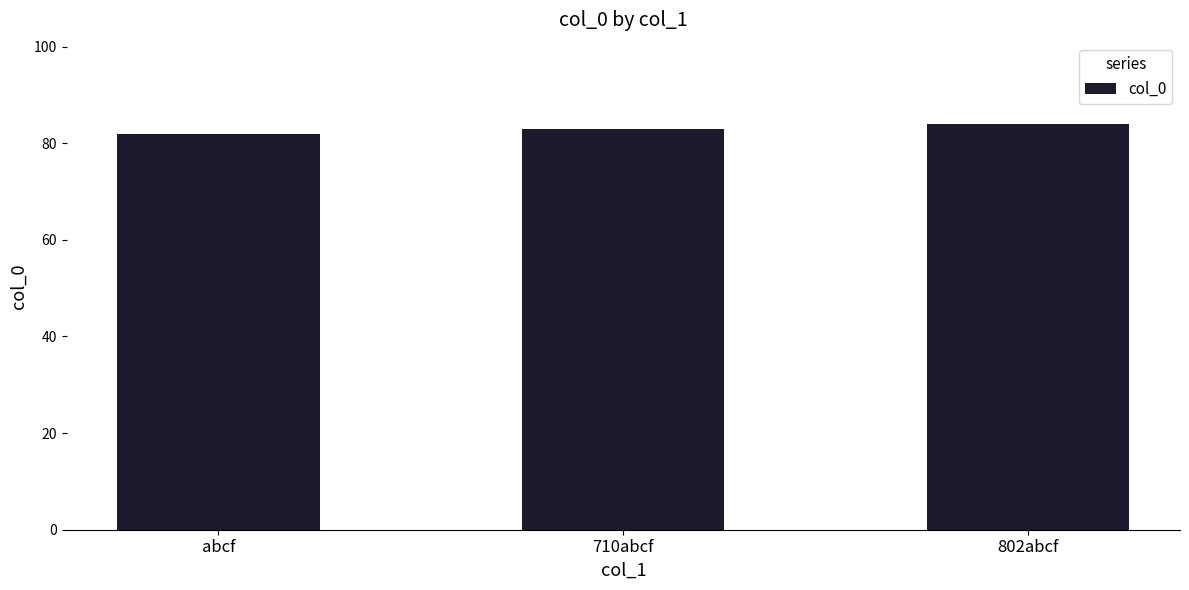

Is it true that the value at 802abcf is 84?

True